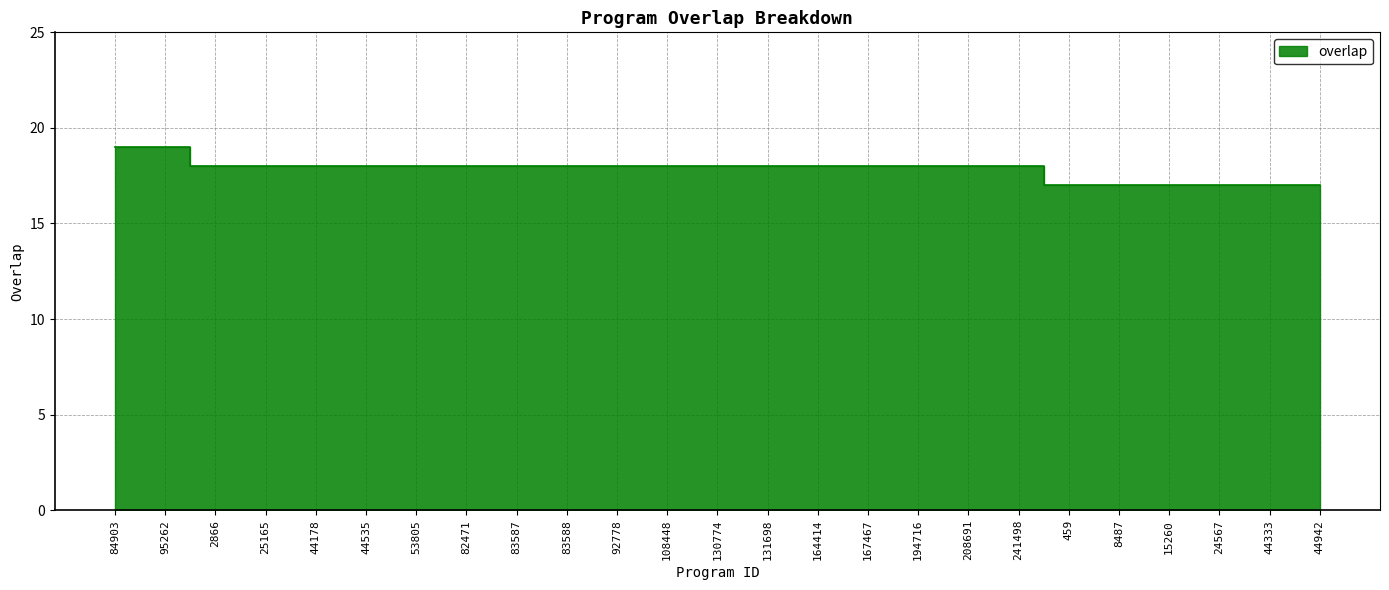

Between 241498 and 53805, which is larger?

241498